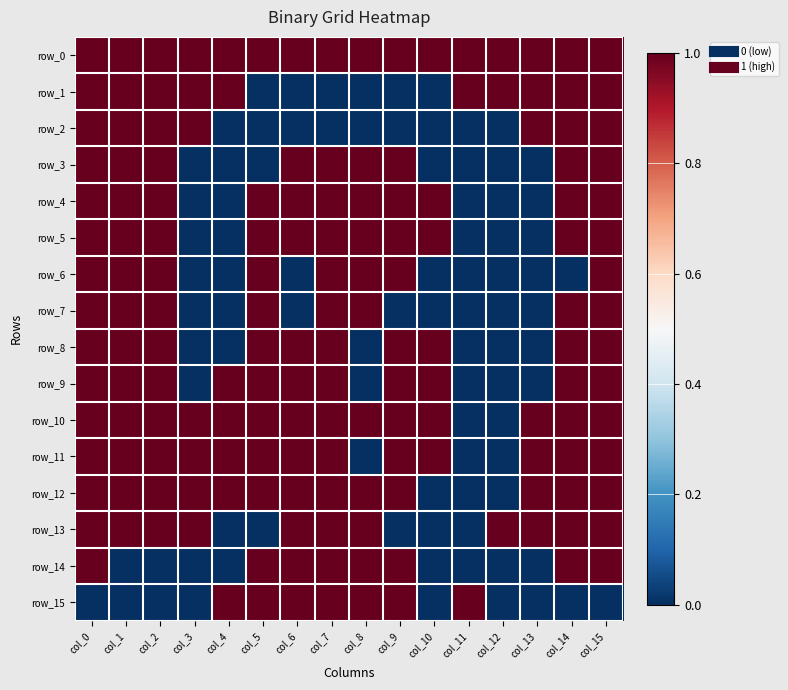

What is the average value of the row_9 series?

1